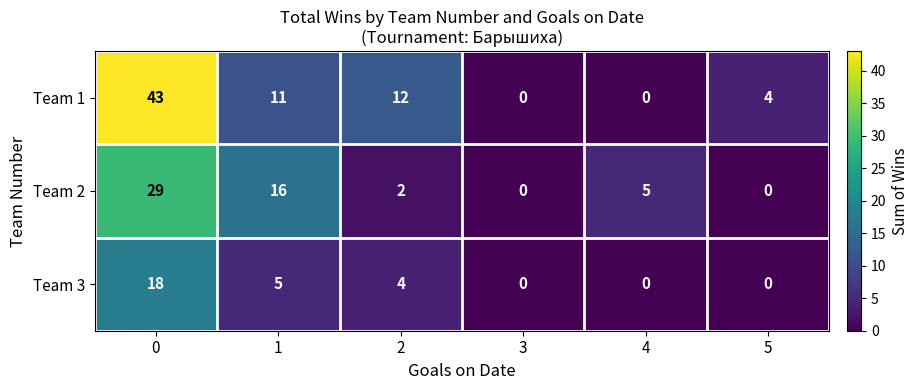

Rank the series by their maximum value, from lowest to highest.

Team 3, Team 2, Team 1